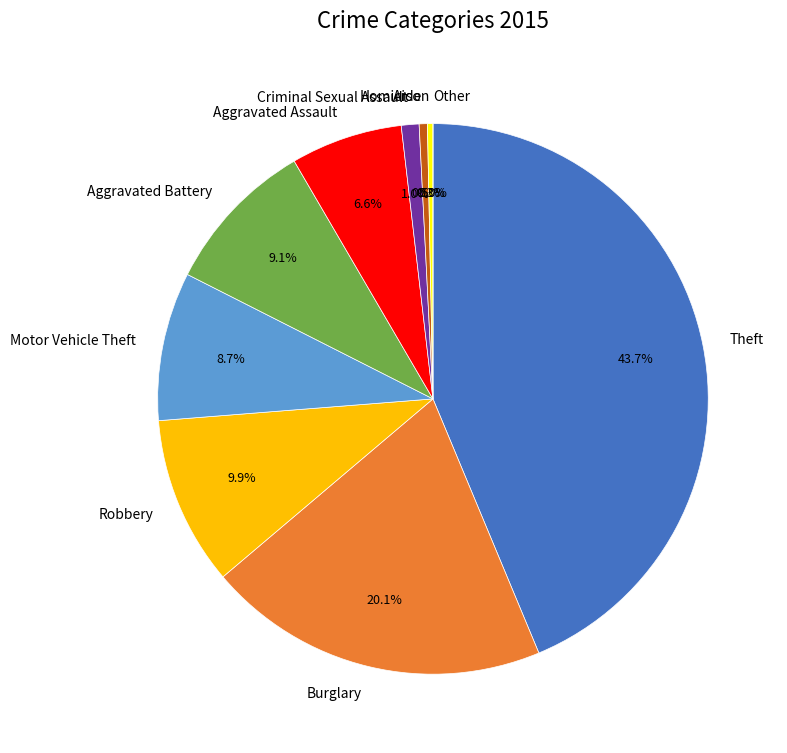

Which slice is the largest?

Theft